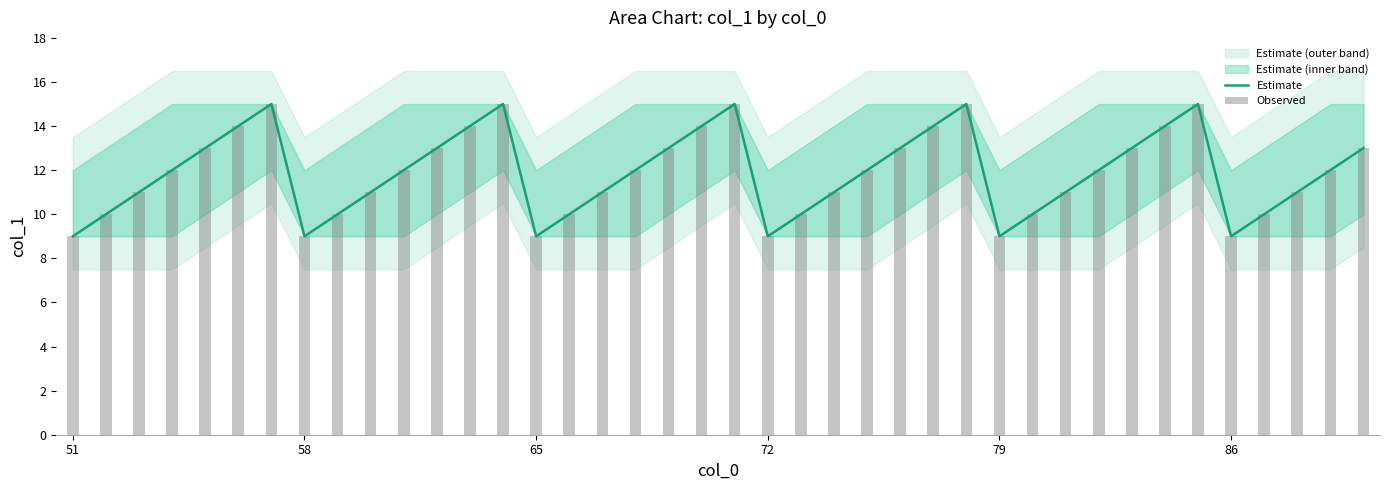

True or false: Estimate has a value of 14 at 65.

False